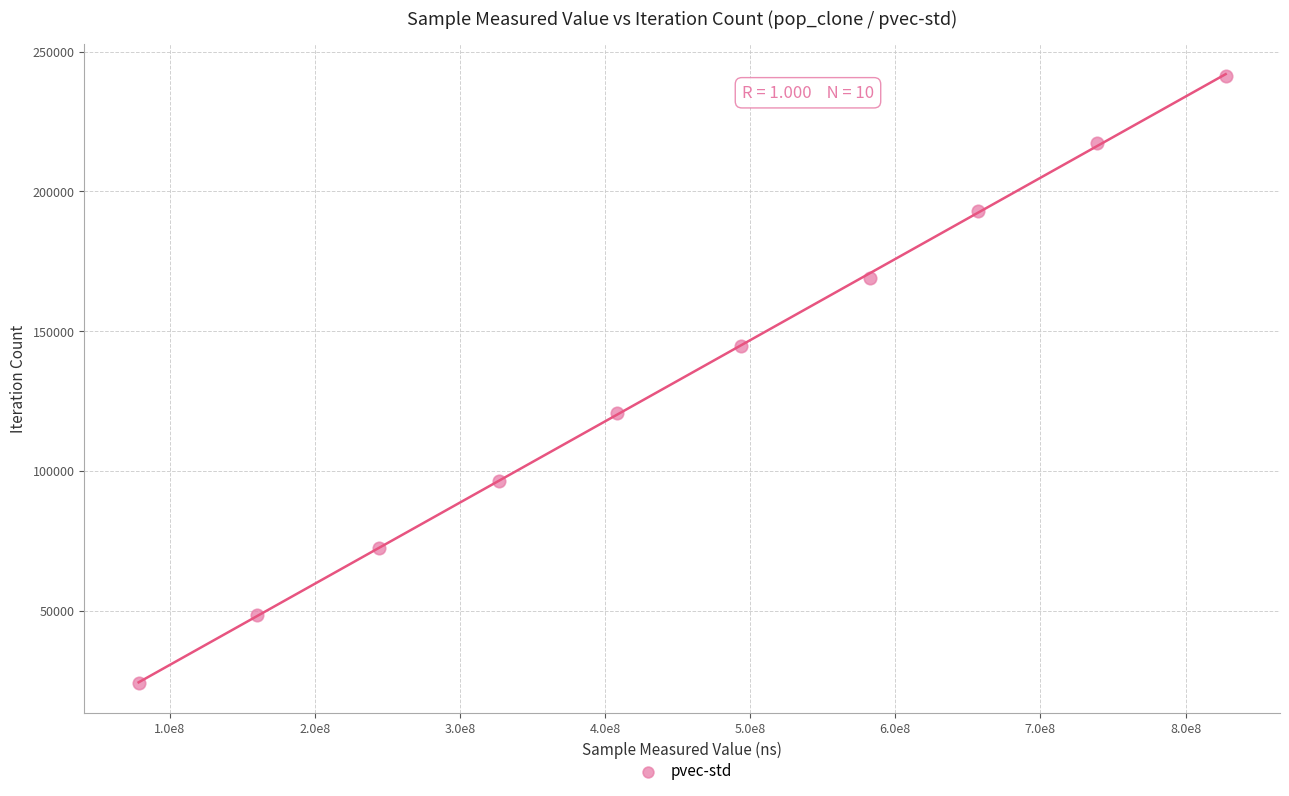

What is the average X value?

451691187